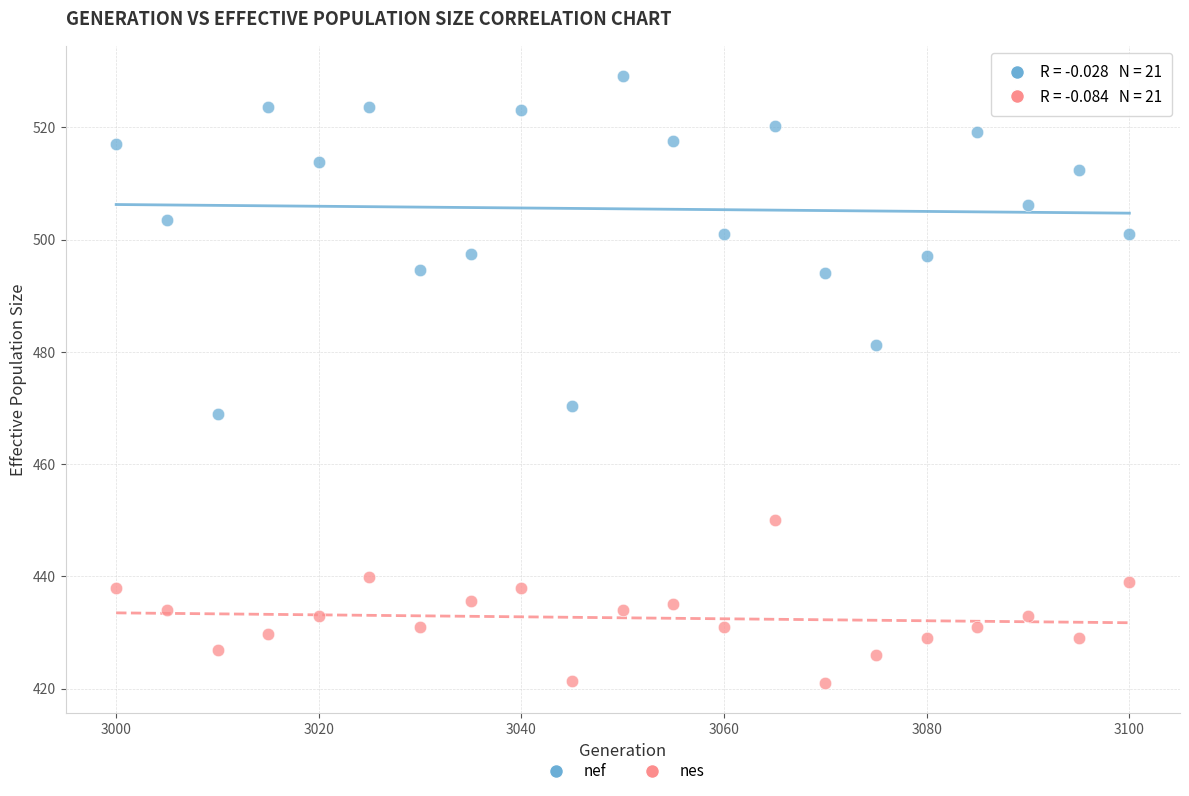

What are all the series names shown in the legend?

nef, nes